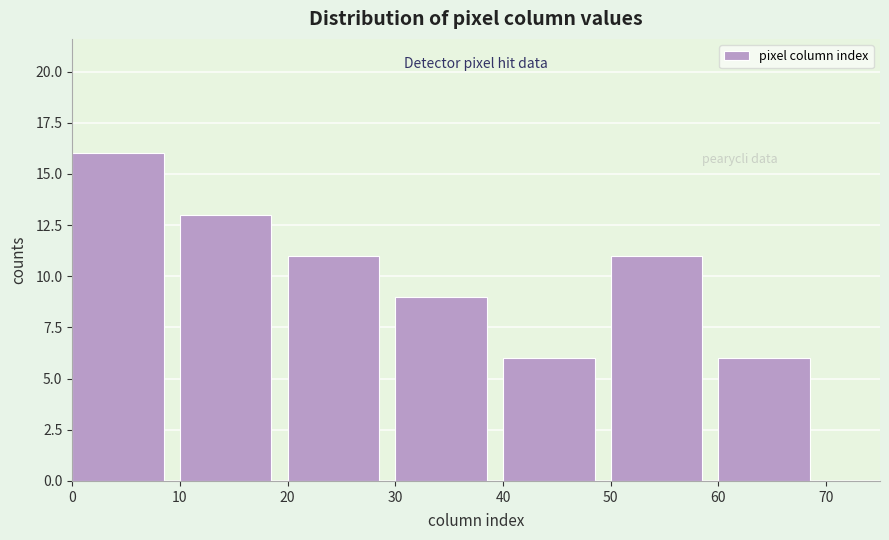

Reading left to right, transcribe this chart: for each bar, give the range it covers on the x-axis and its height. The values are not printed on the chart, so give them approximately, as read against the axis.

0 to 10: 16
10 to 20: 13
20 to 30: 11
30 to 40: 9
40 to 50: 6
50 to 60: 11
60 to 70: 6